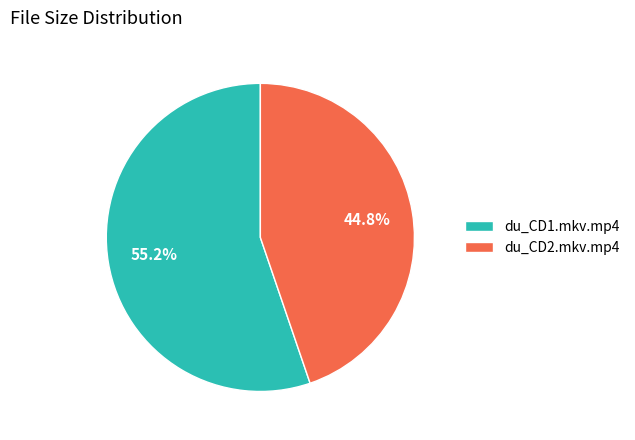

Do du_CD2.mkv.mp4 and du_CD1.mkv.mp4 together represent more than half of the pie?

Yes